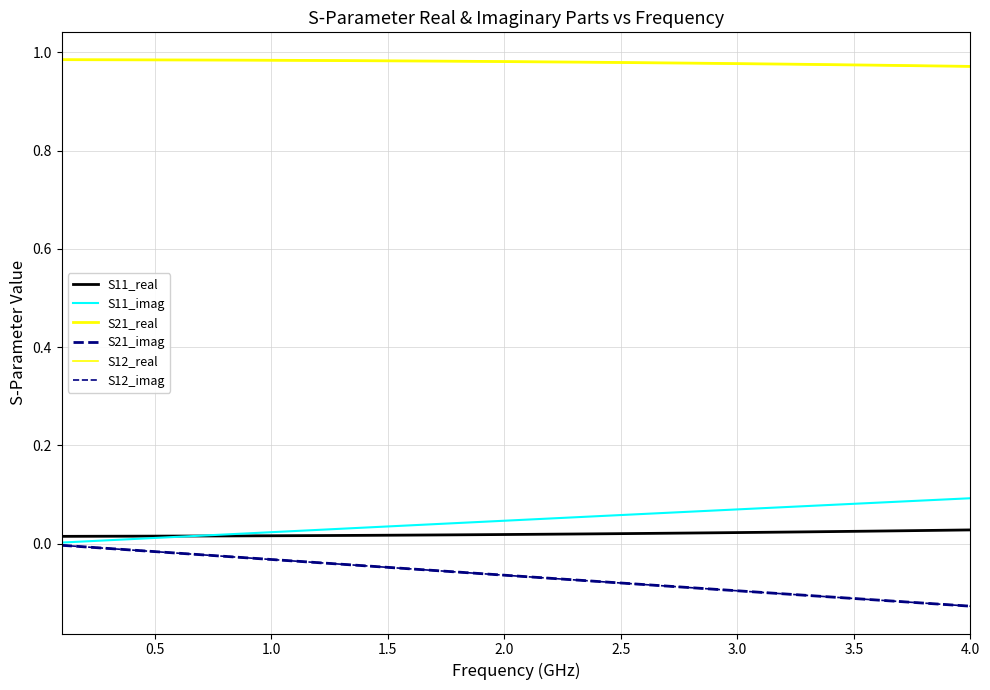

Does the chart have visible grid lines?

Yes